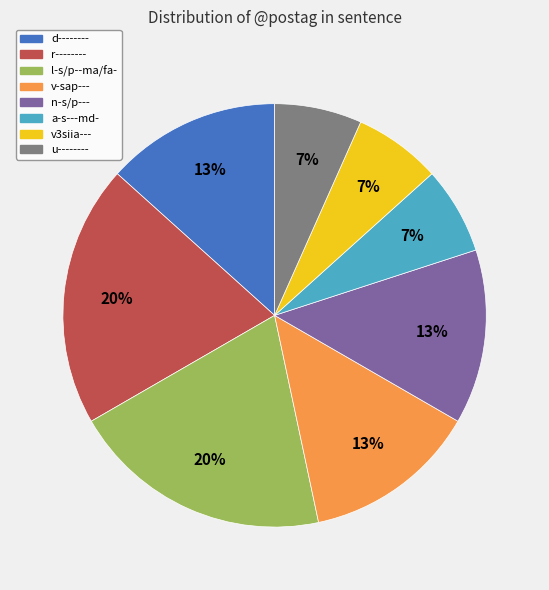

To the nearest percent, what is the average slice percentage?

12%